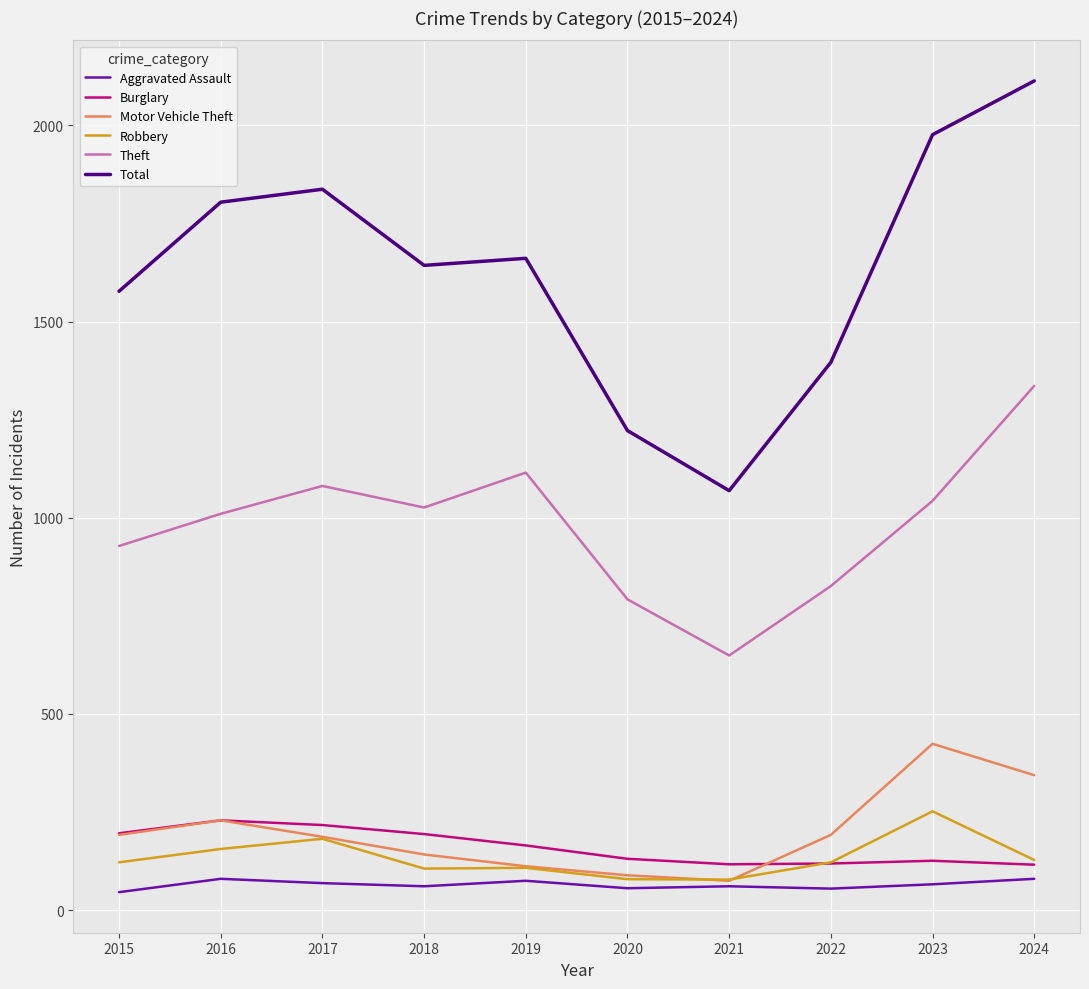

Where is Total nearest to the value 1591?

2015